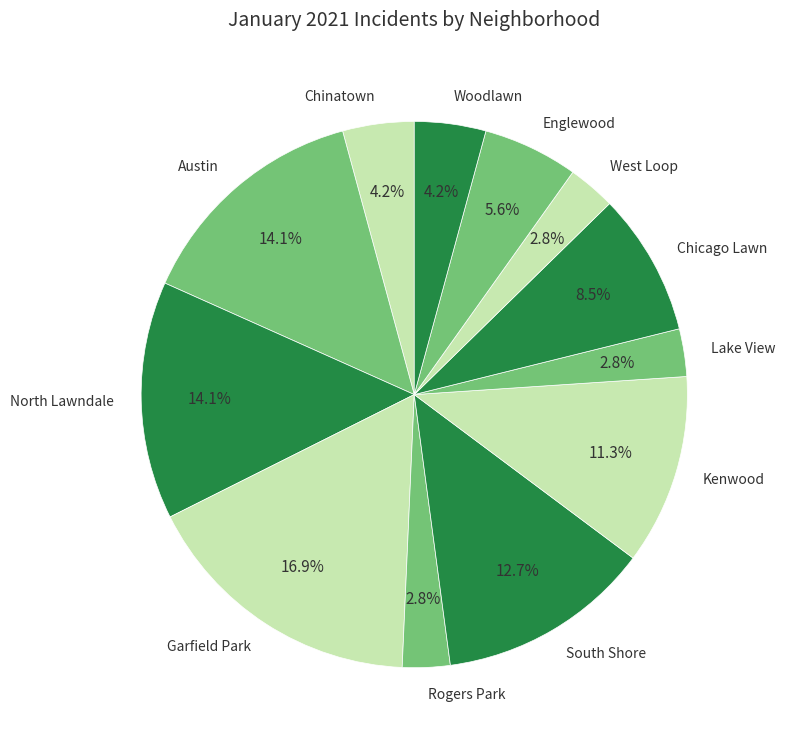

How many slices are in this pie chart?

12